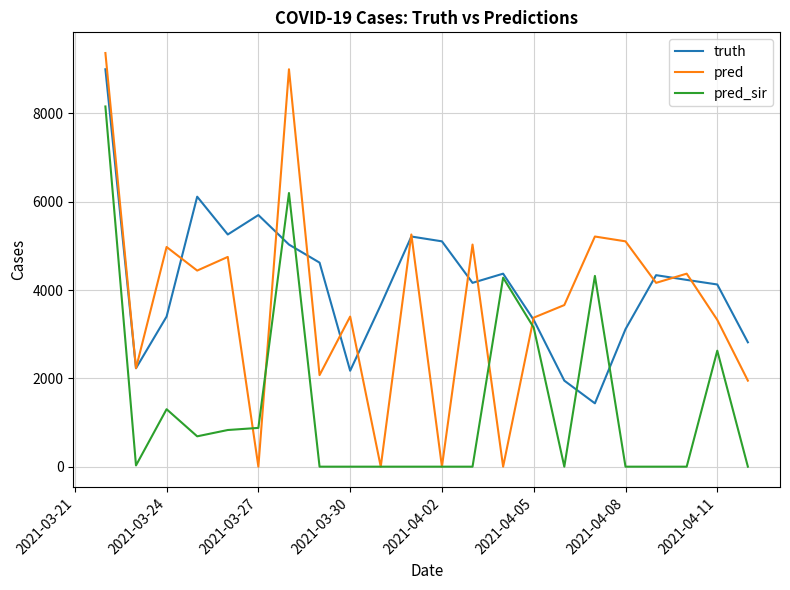

Which series has the largest total across all categories?

truth